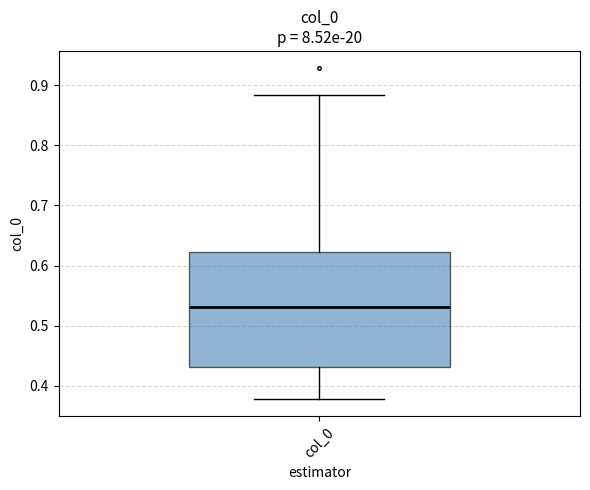

Read this box plot against the y-axis: the position of the median line, the range covered by the box, and the ends of both whiskers. The values are not printed on the chart, so give them approximately, as read against the axis.

median 0.53, box 0.43 to 0.62, whiskers 0.38 to 0.88